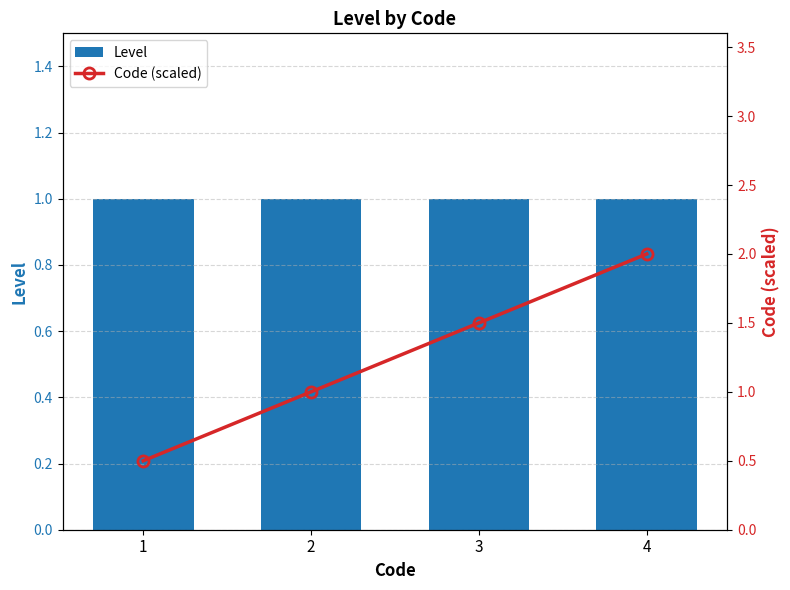

At how many categories does at least one series exceed 1?

2